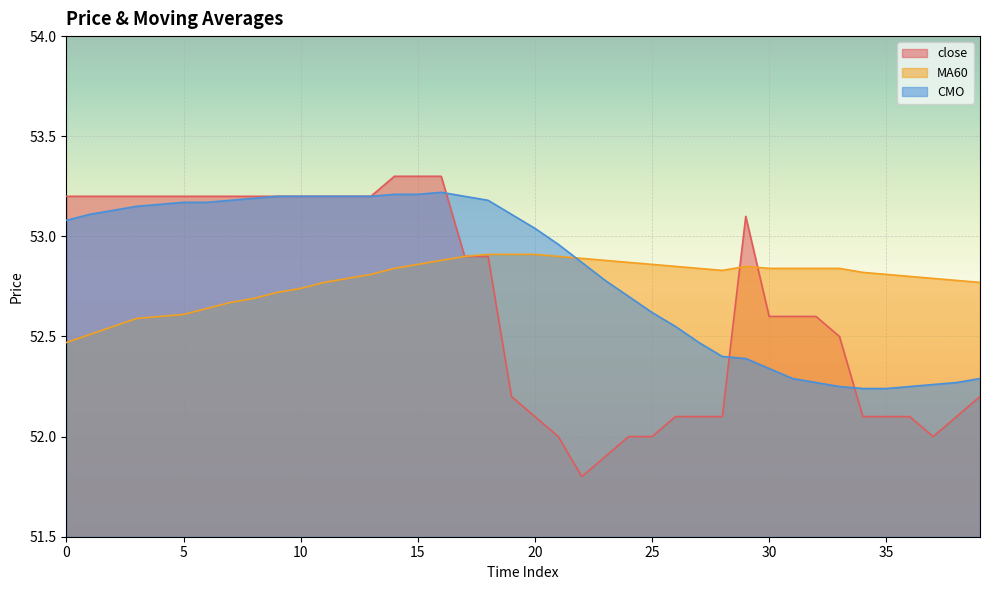

What is the maximum value shown in the chart?

53.3